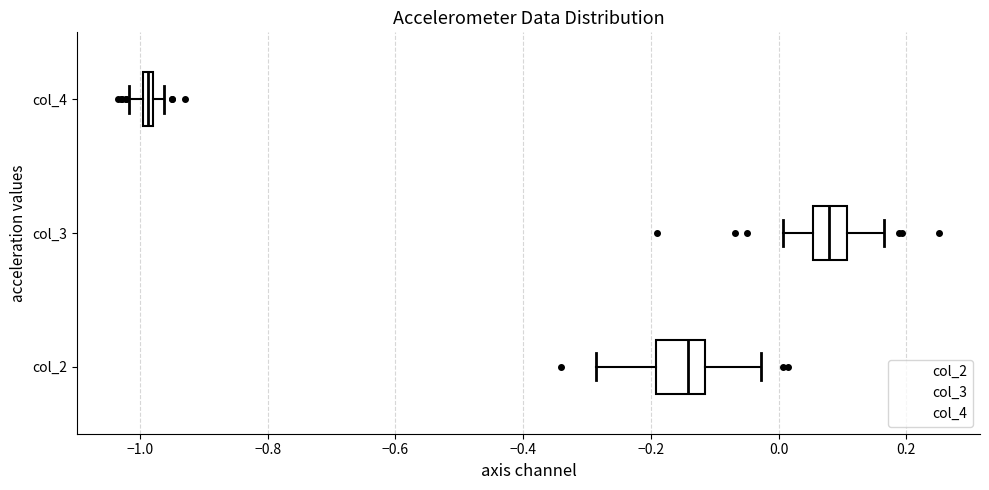

Which box's median line is the furthest to the right?

col_3